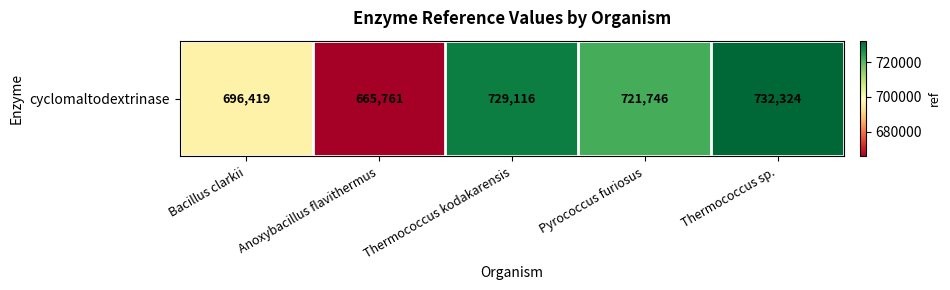

Count the number of values greater than 721746.

2